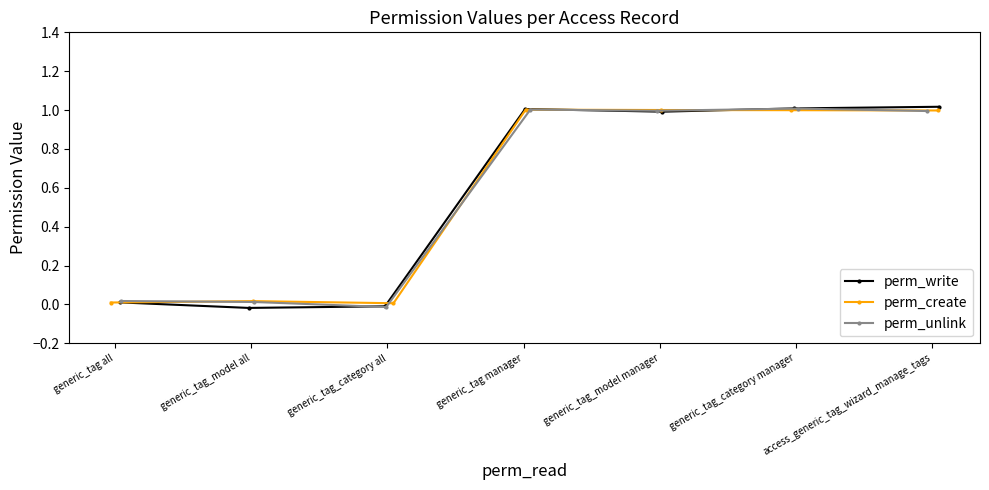

At which category is the sum across all series the highest?

generic_tag_category manager